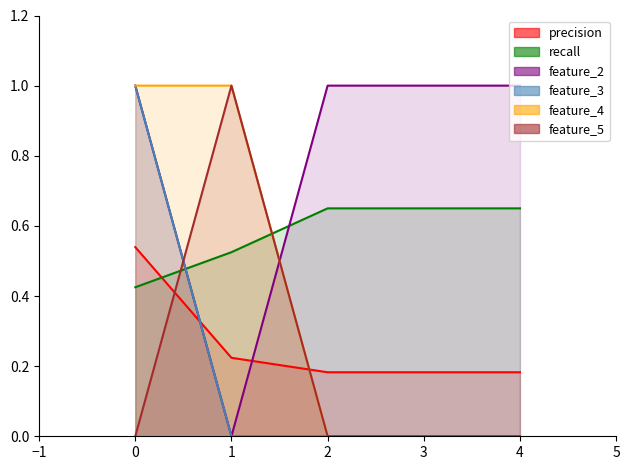

Is it true that precision equals 0.3 at 2?

False